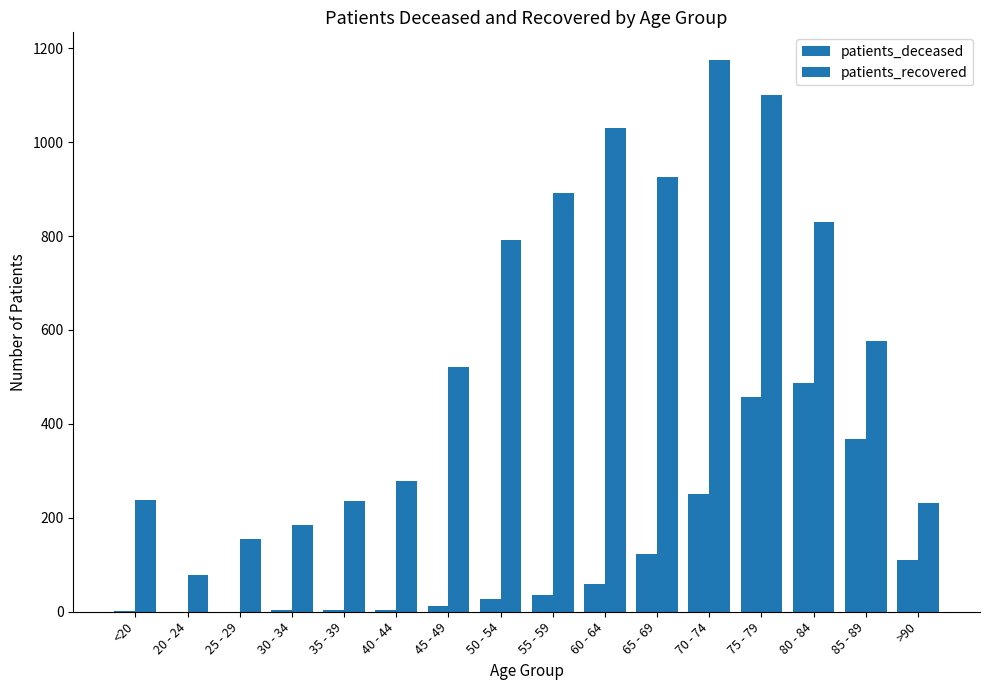

The value of patients_recovered at 55 - 59 is 891. True or false?

True